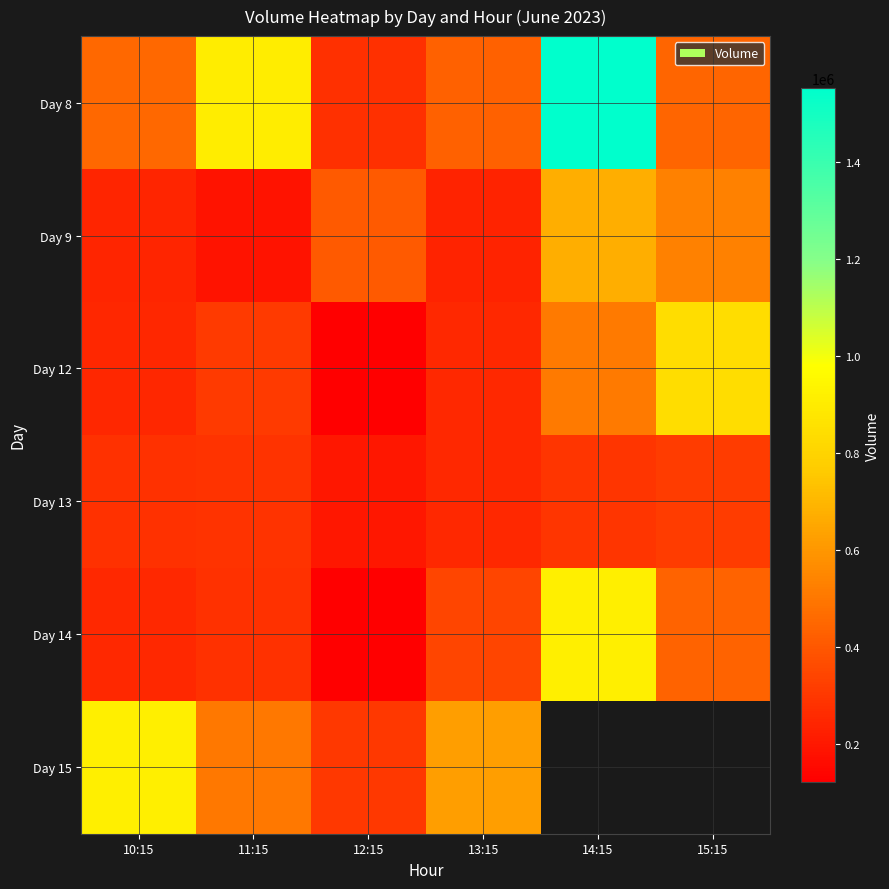

List the series in order of their peak value, lowest first.

Day 13, Day 9, Day 12, Day 14, Day 15, Day 8